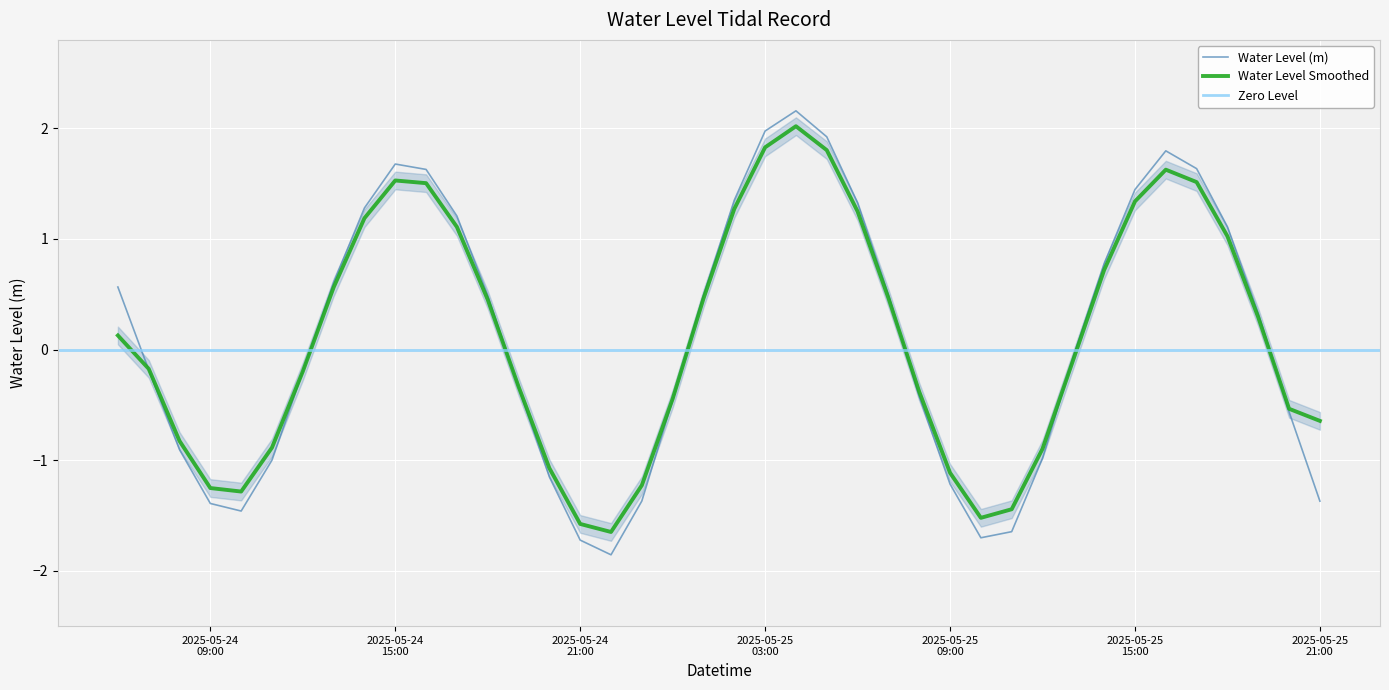

Where is the data nearest to the value 0?

2025-05-25 13:00:00